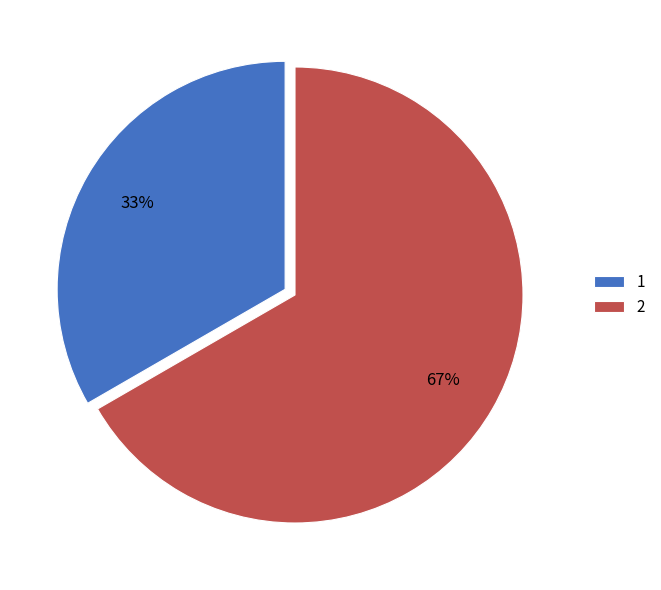

Do 2 and 1 together represent more than half of the pie?

Yes